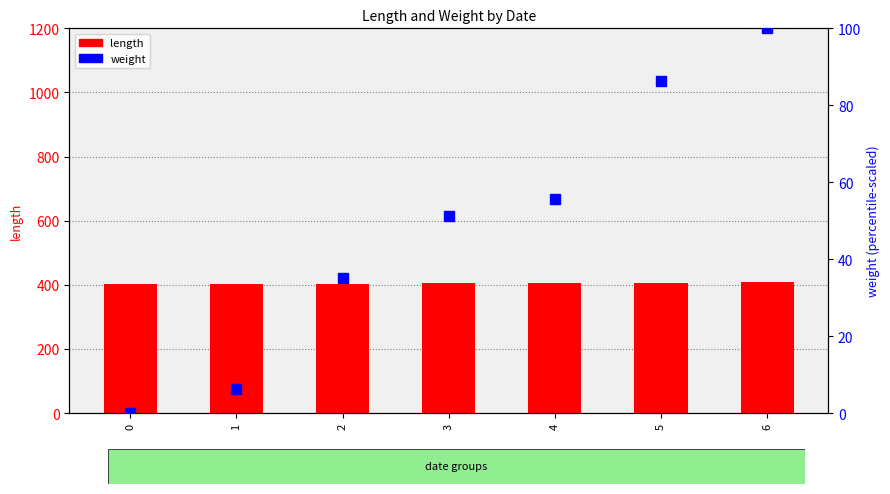

Reading left to right, list all the values displayed in this chart.

length: 0=401.3	1=402.1	2=402.6	3=404.7	4=405.2	5=406.5	6=407.8
weight: 0=0.0	1=6.2	2=35.1	3=51.3	4=55.5	5=86.4	6=100.0